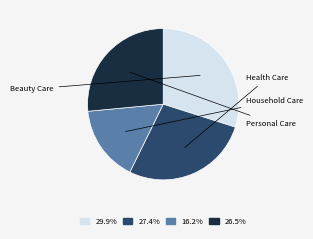

What percentage do Household Care and Personal Care together represent?

42.7%